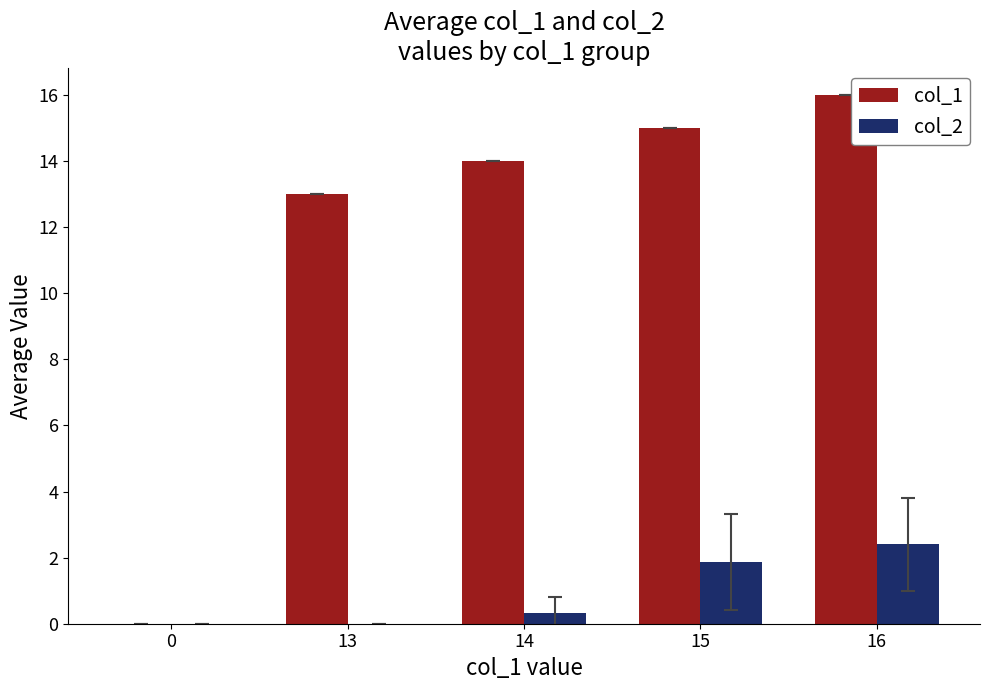

The value of col_2 at 0 is -1.4. True or false?

False